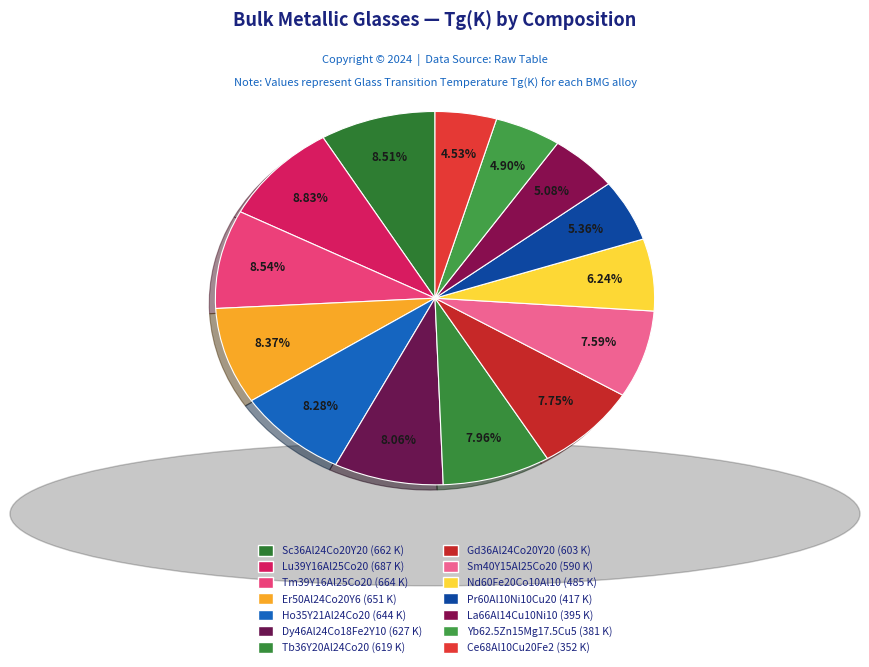

Is there a majority slice in this chart?

No